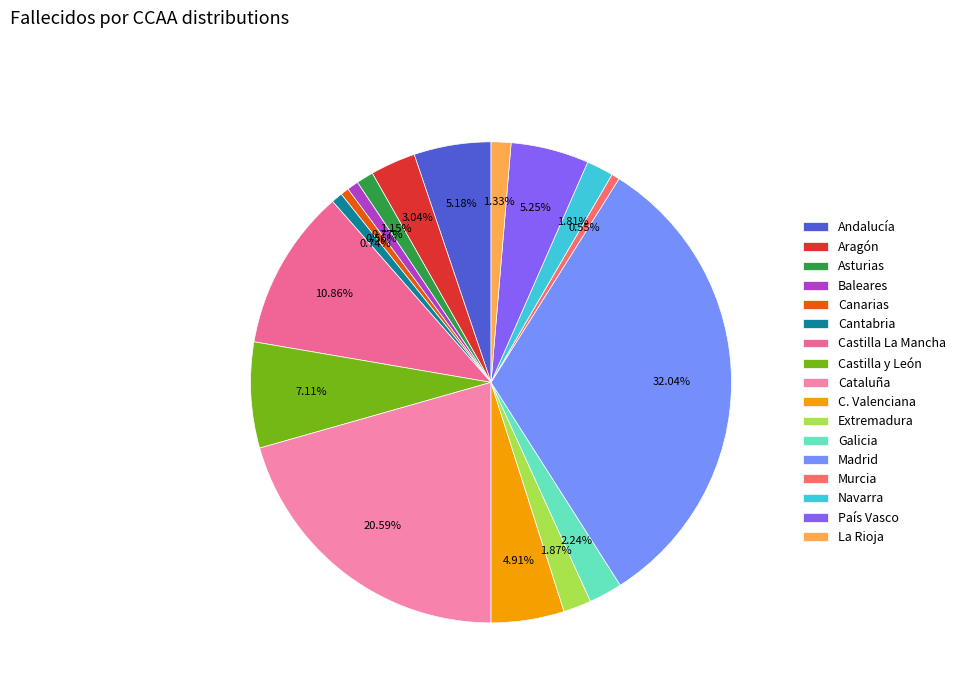

What portion of the pie excludes Castilla La Mancha?

89.1%